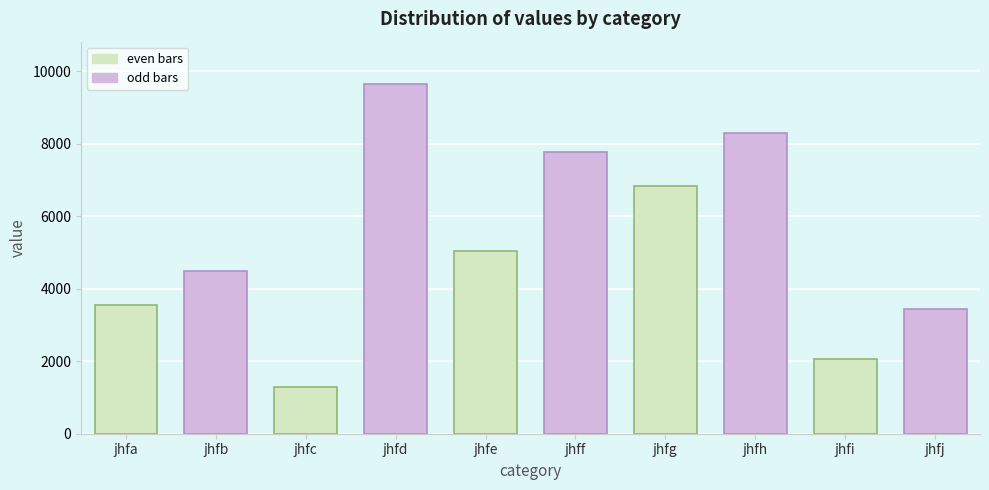

What is the sum of the values at jhfd and jhfi?

11718